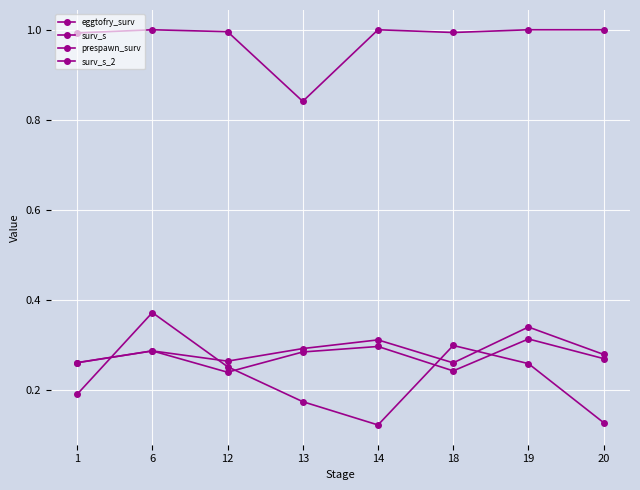

True or false: prespawn_surv and surv_s cross at least once.

False